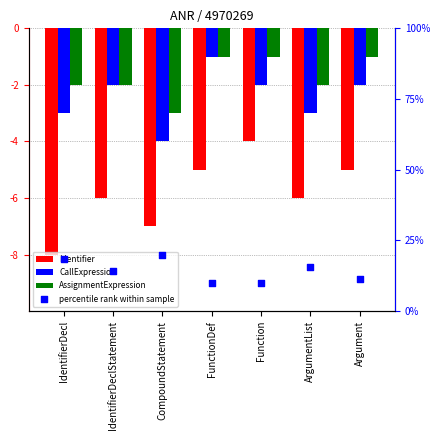

Which series has the largest Y range (max minus min)?

percentile rank within sample